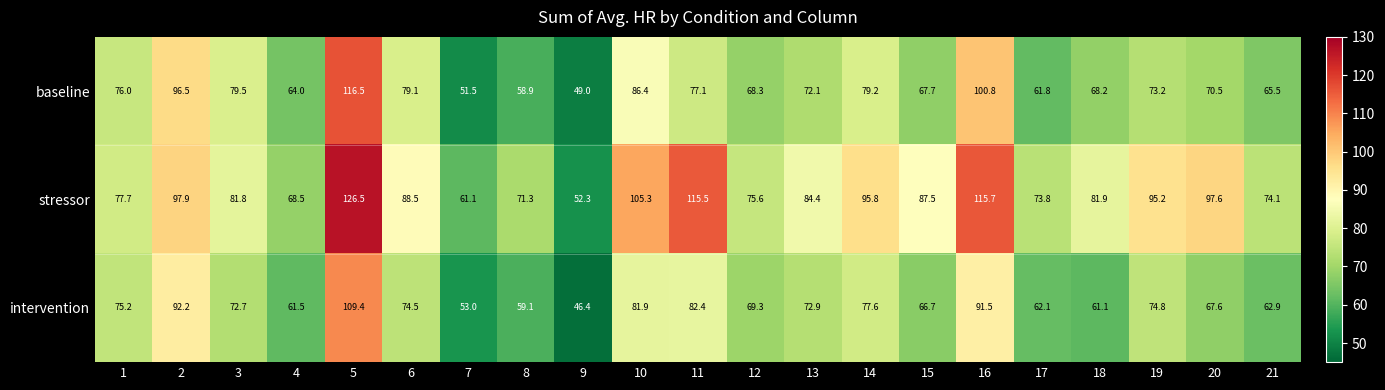

What is the average value of the baseline series?

74.4